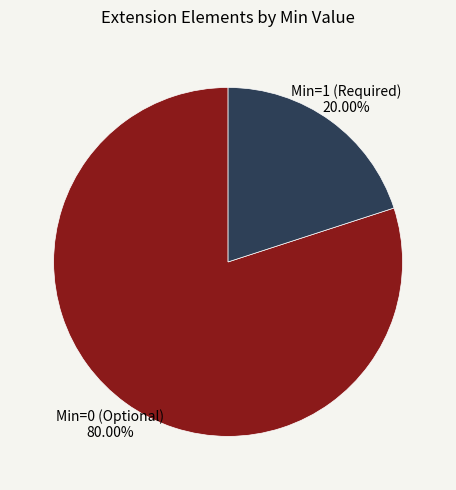

To the nearest percent, what is the average slice percentage?

50%